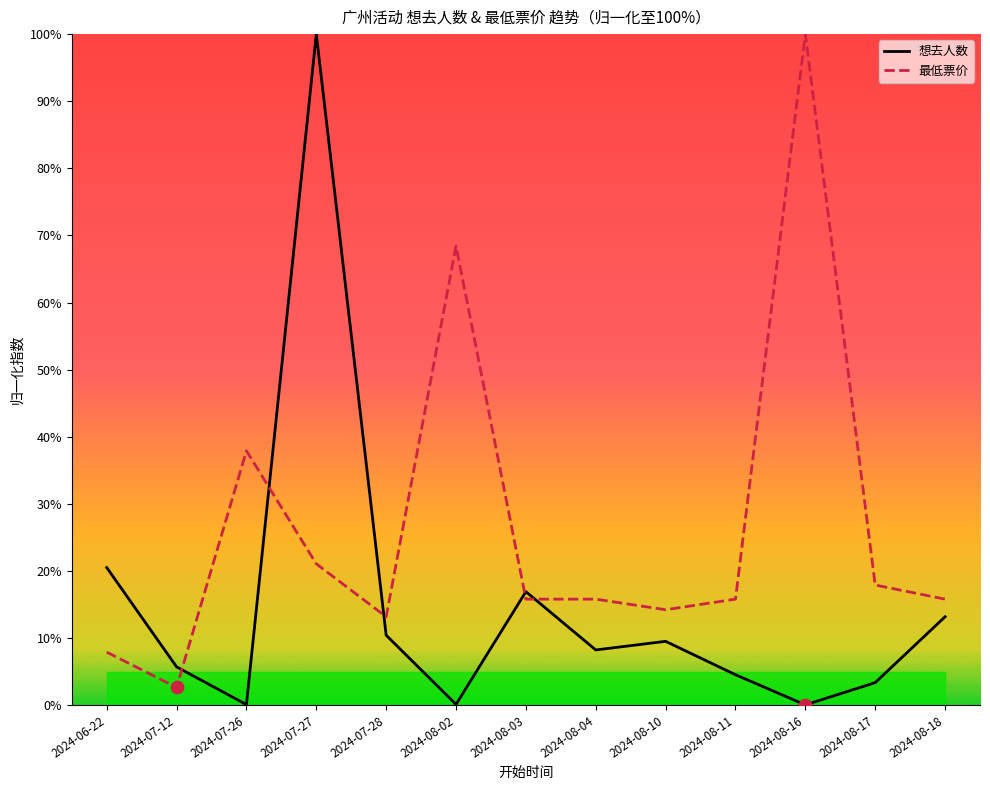

Which series reaches the maximum Y coordinate?

想去人数